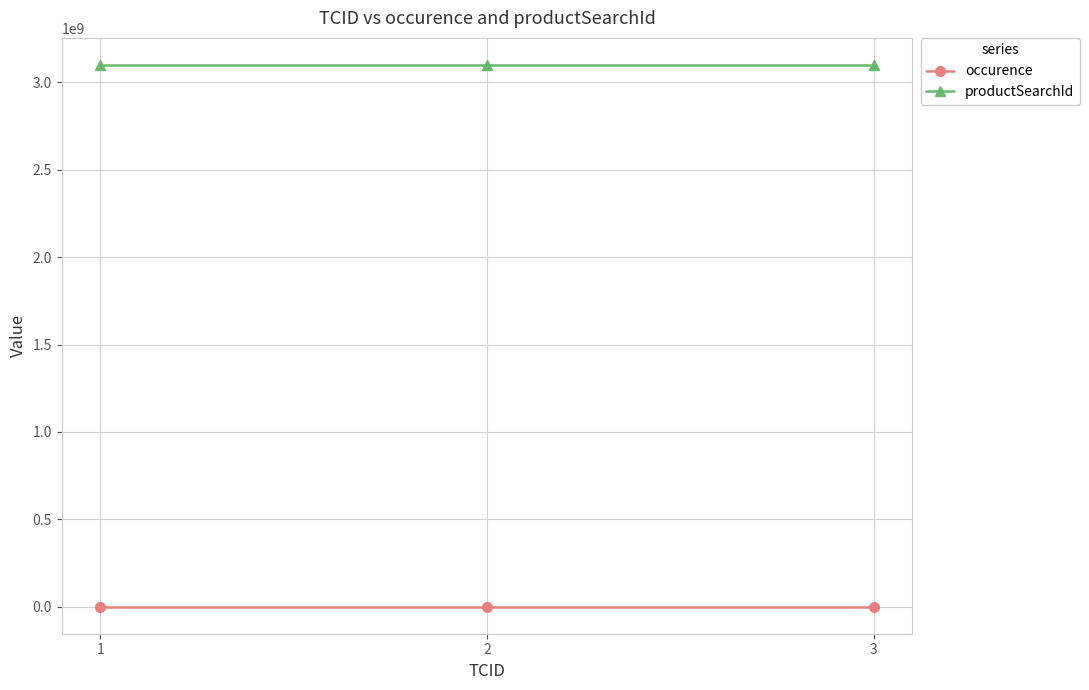

True or false: productSearchId has a value of 3100000680 at 1.

True